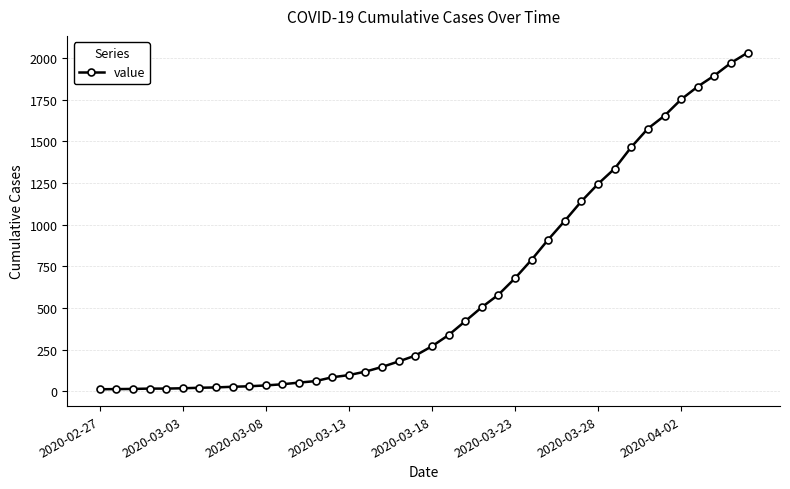

What is the average value?

616